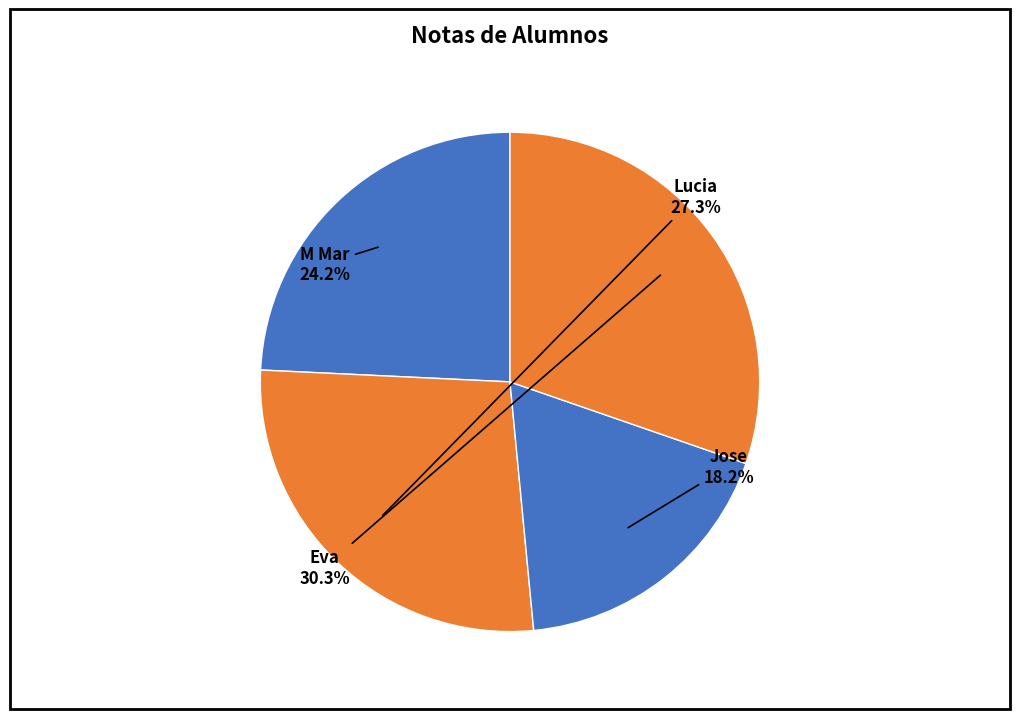

Count the number of slices in the pie.

4